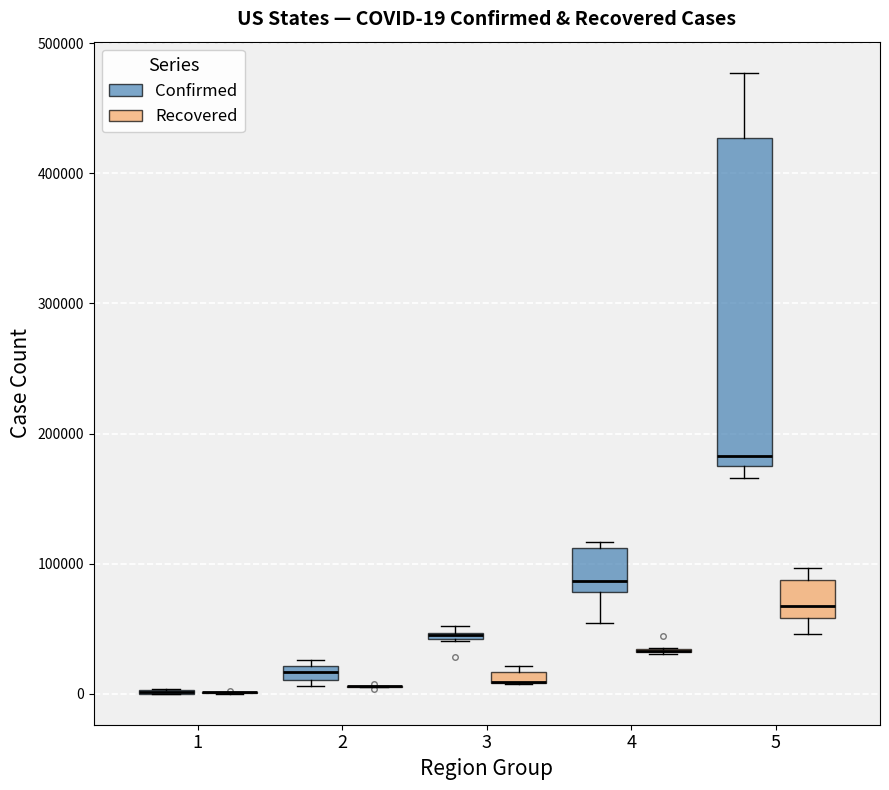

Which box is the tallest, from its lower edge to its upper edge?

5 (Confirmed)